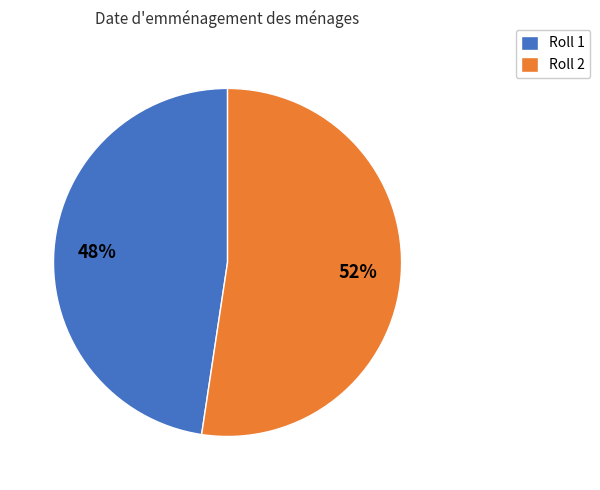

Is it true that Roll 2 is 52% of the pie?

True